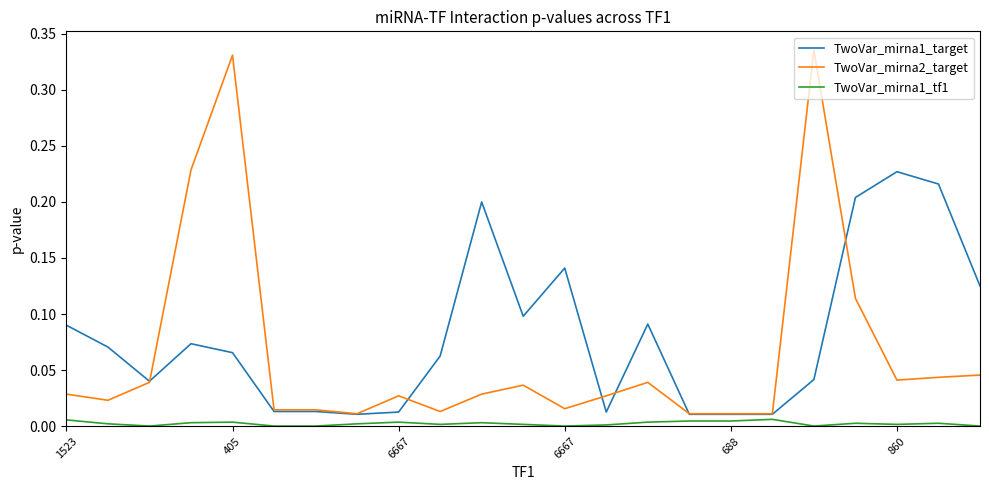

How many categories are shown in the chart?

23